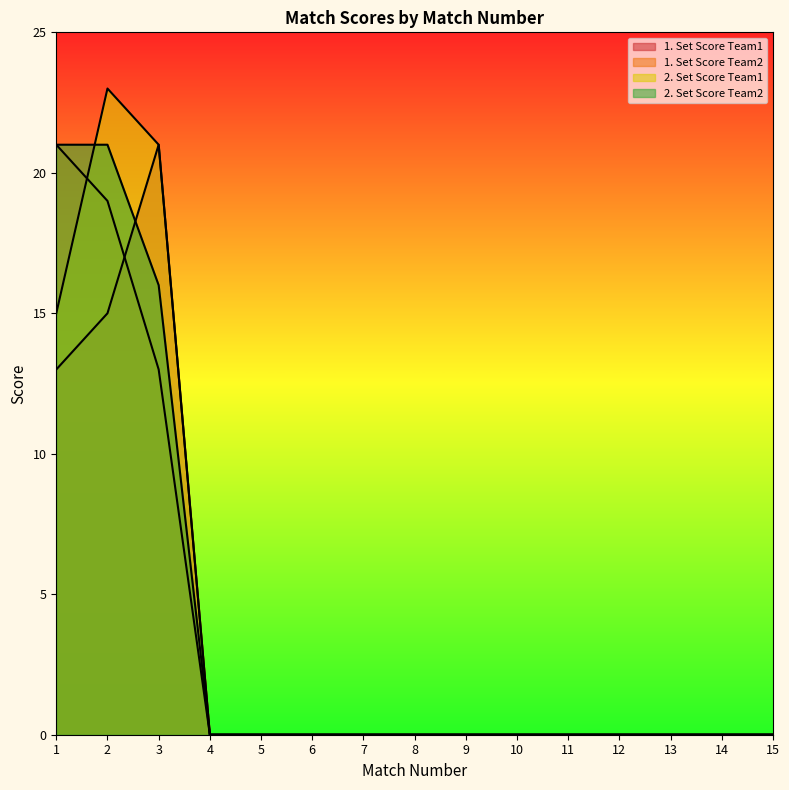

How many lines are shown in the chart?

4